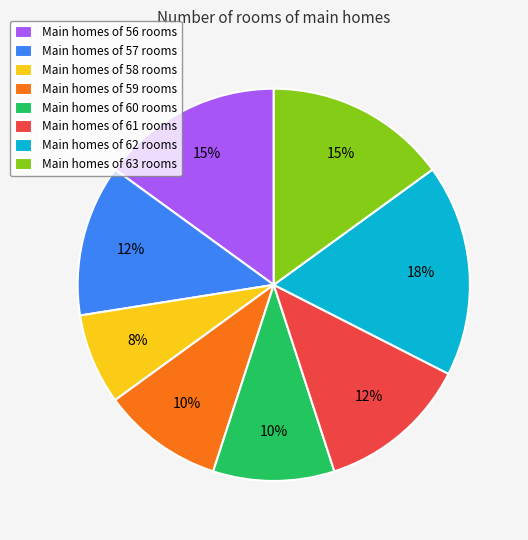

To the nearest percent, what portion does Main homes of 63 rooms represent?

15%